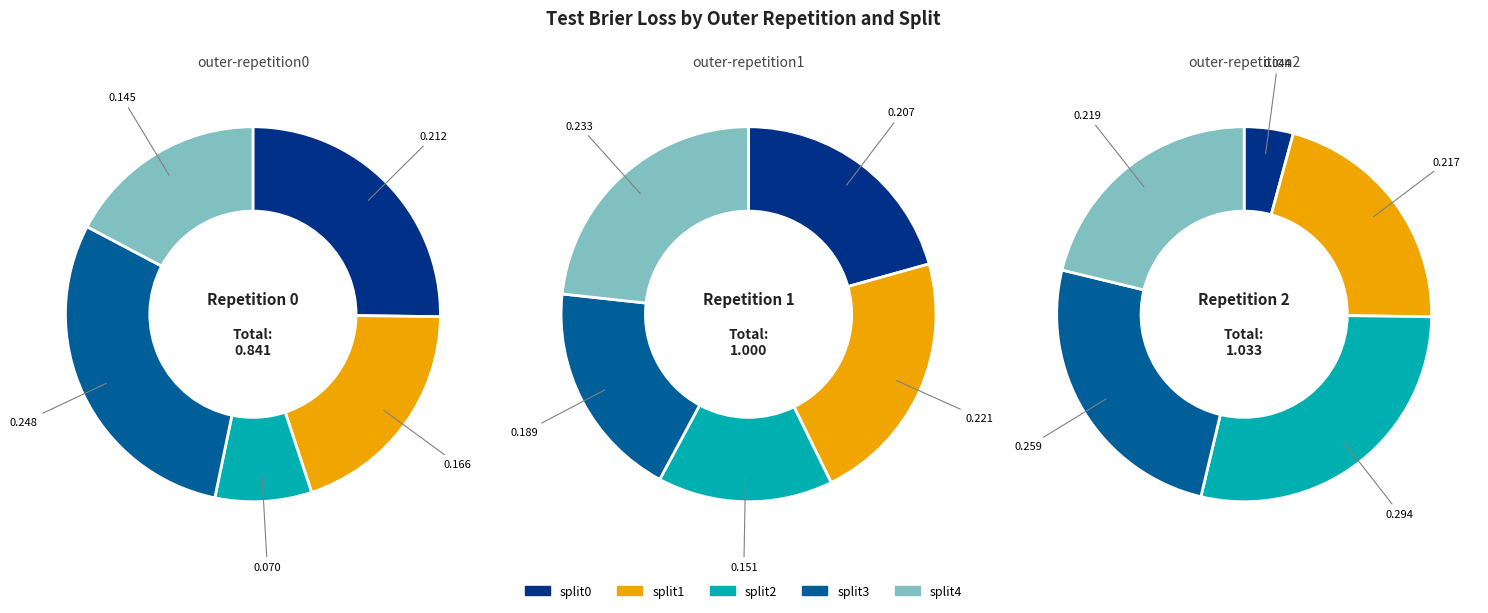

The split0 slice represents 25% of the pie. True or false?

True